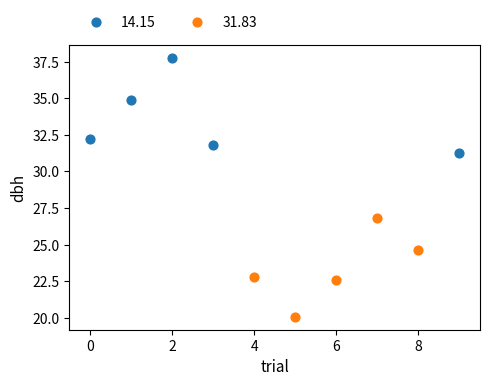

Which series reaches the maximum Y coordinate?

14.15